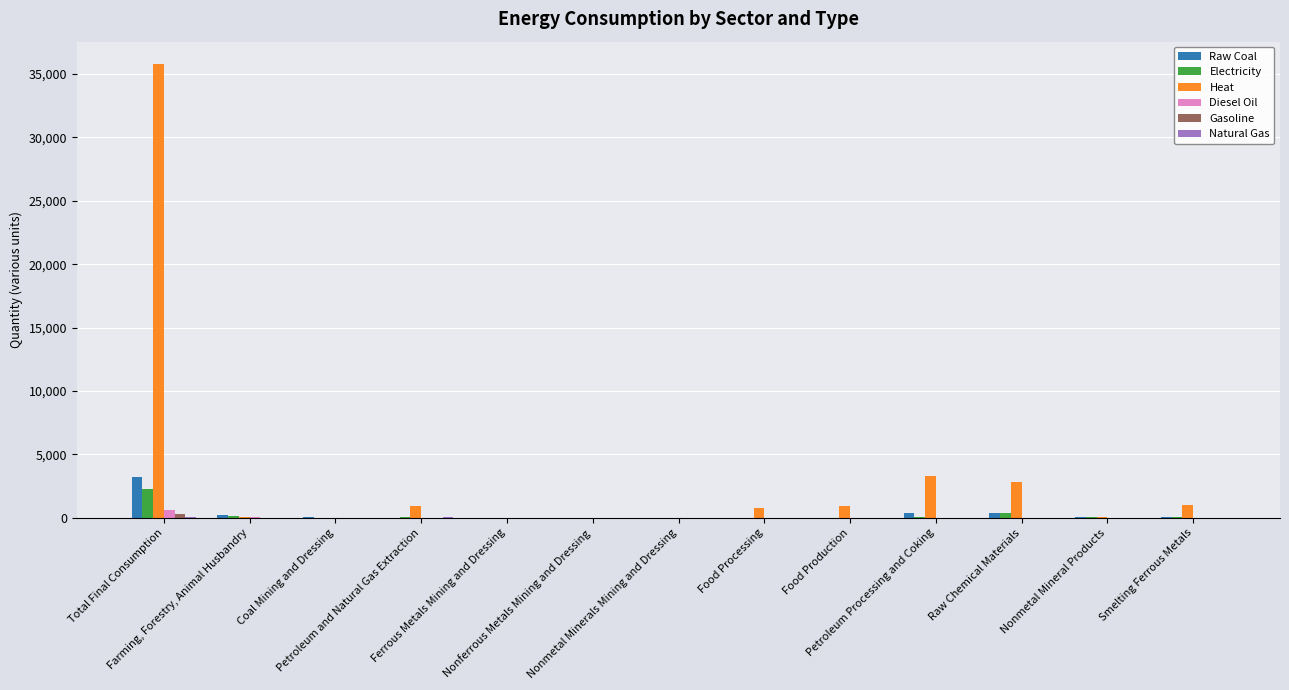

Which series has the largest range (max minus min)?

Heat